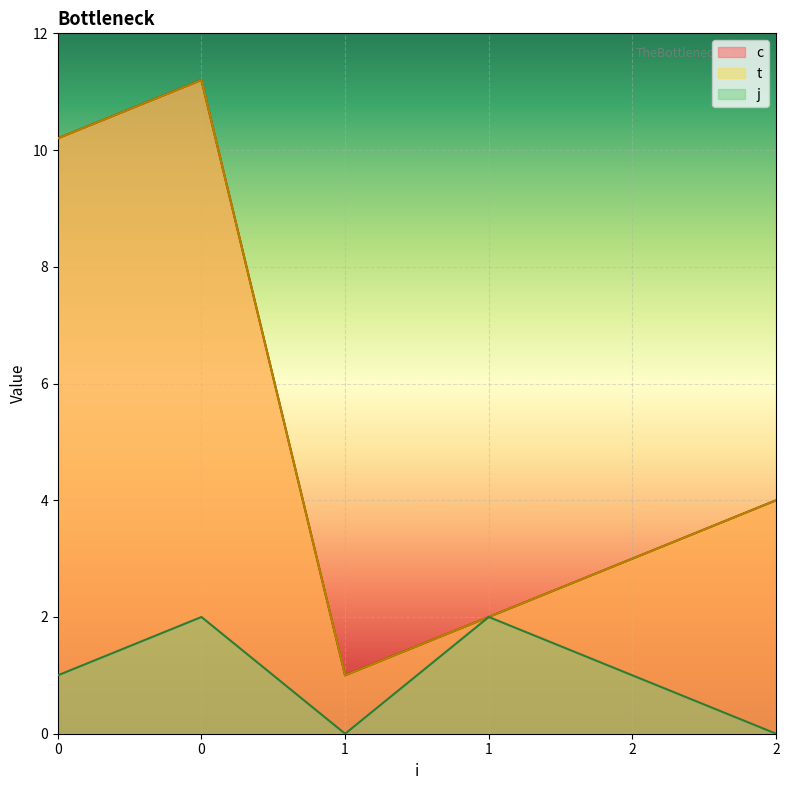

Reading left to right, extract all data points from this chart.

c: 0=10.2	0=11.2	1=1.0	1=2.0	2=3.0	2=4.0
t: 0=10.2	0=11.2	1=1.0	1=2.0	2=3.0	2=4.0
j: 0=1.0	0=2.0	1=0.0	1=2.0	2=1.0	2=0.0